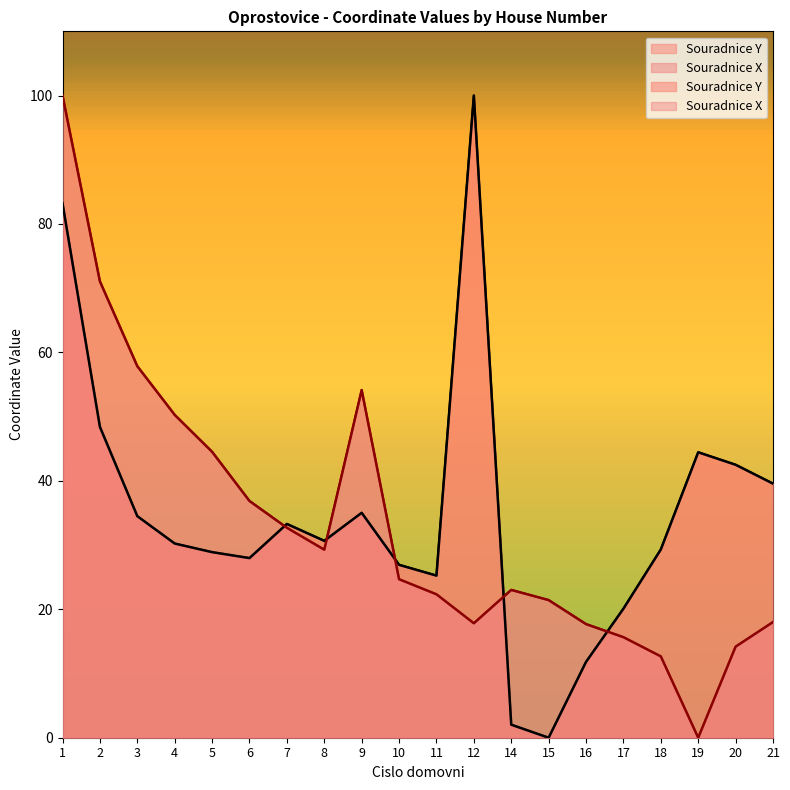

Is the value of Souradnice X at 19 greater than the value of Souradnice Y at 18?

No